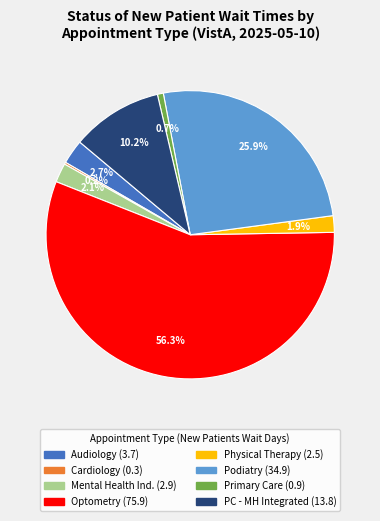

Does any single category account for the majority?

Yes